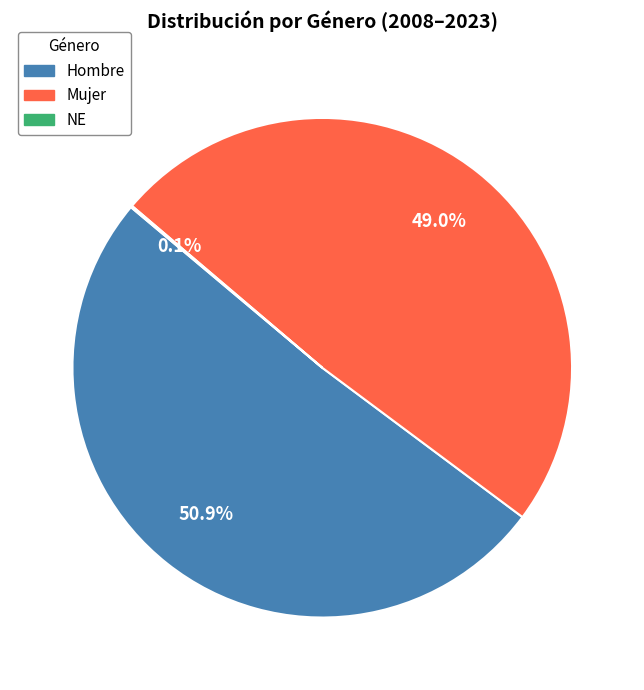

Is there a majority slice in this chart?

Yes